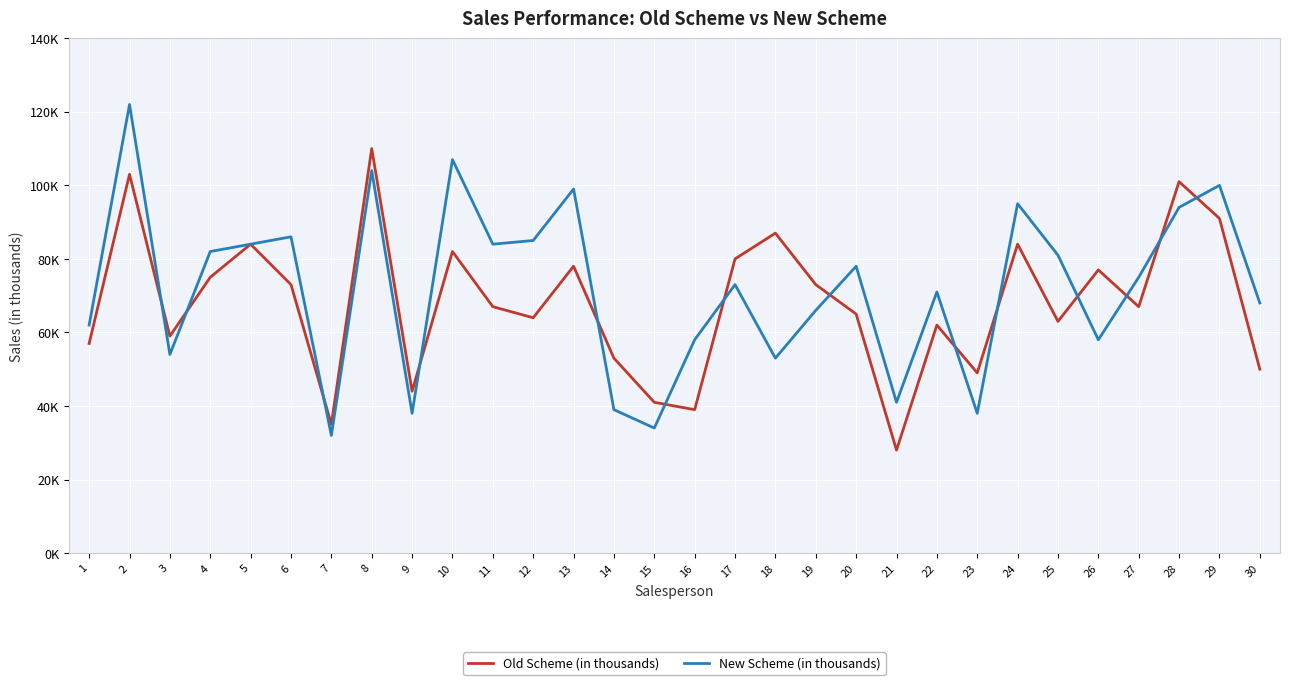

How many intersections are there between New Scheme (in thousands) and Old Scheme (in thousands)?

14